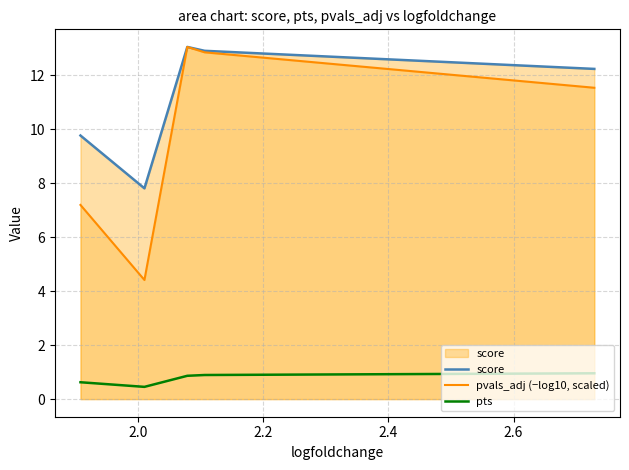

In score, how many points are higher than both neighbors (excluding endpoints)?

1